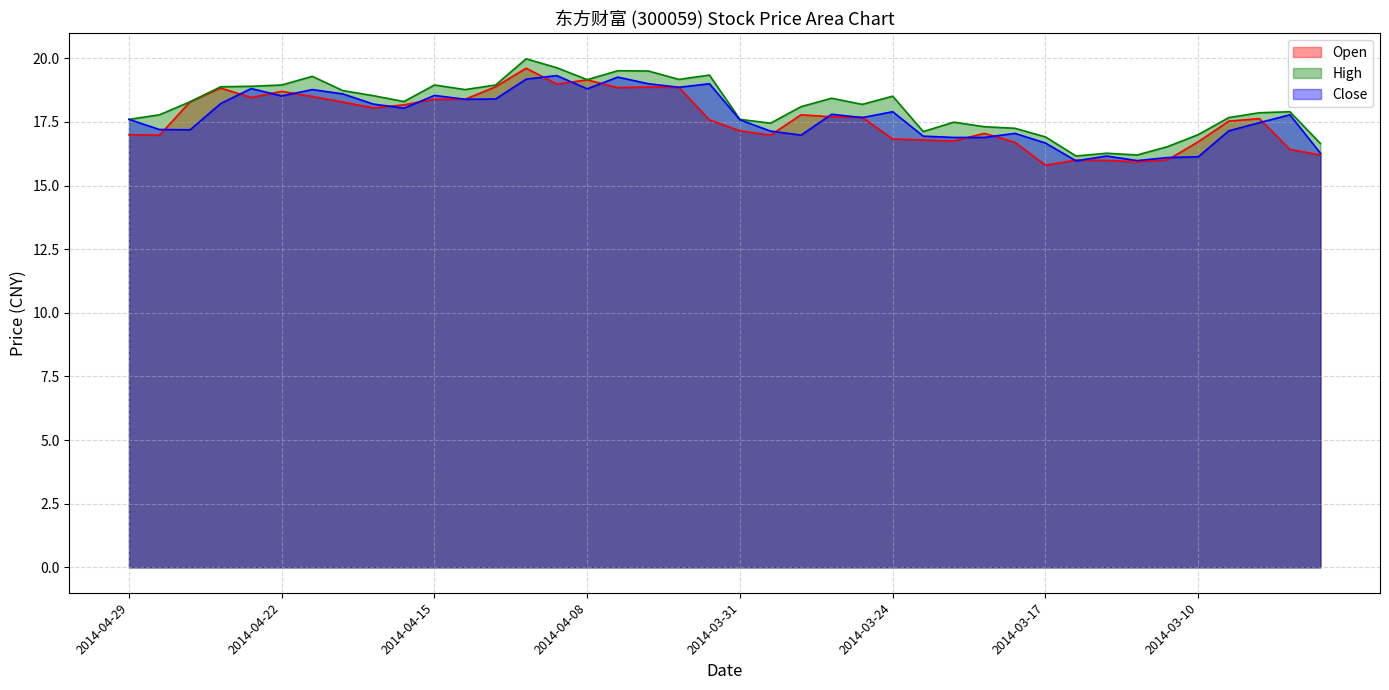

What is the sum of all Close values?

708.4